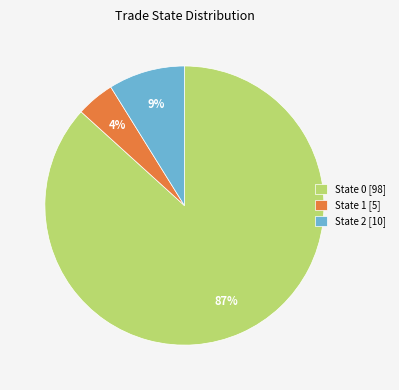

Is the sum of State 1 [5] and State 2 [10] greater than half?

No